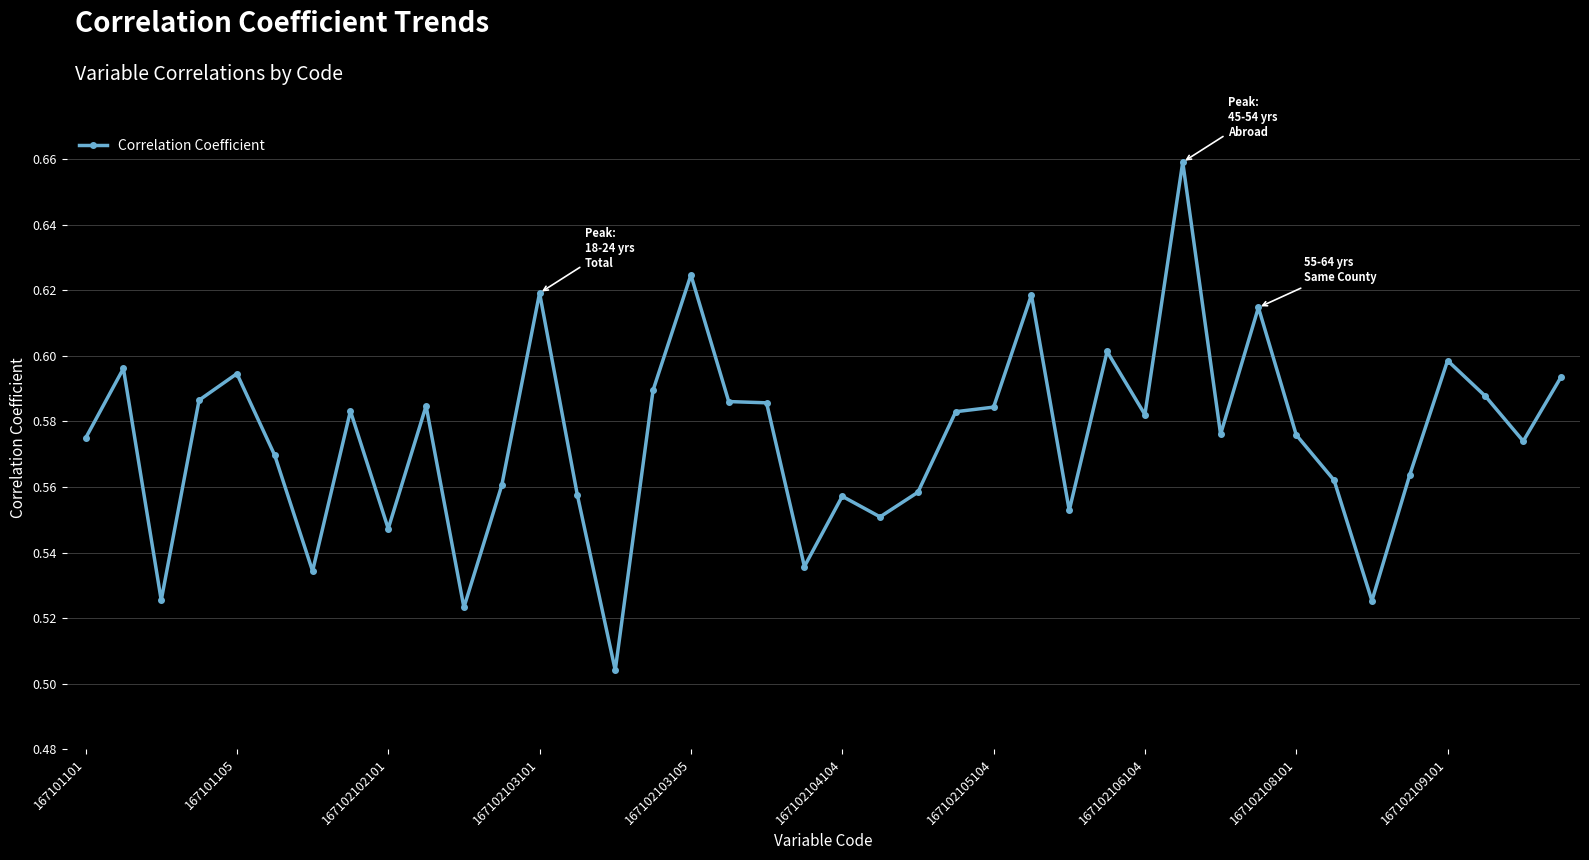

Count the values in the range 0 to 1.

40